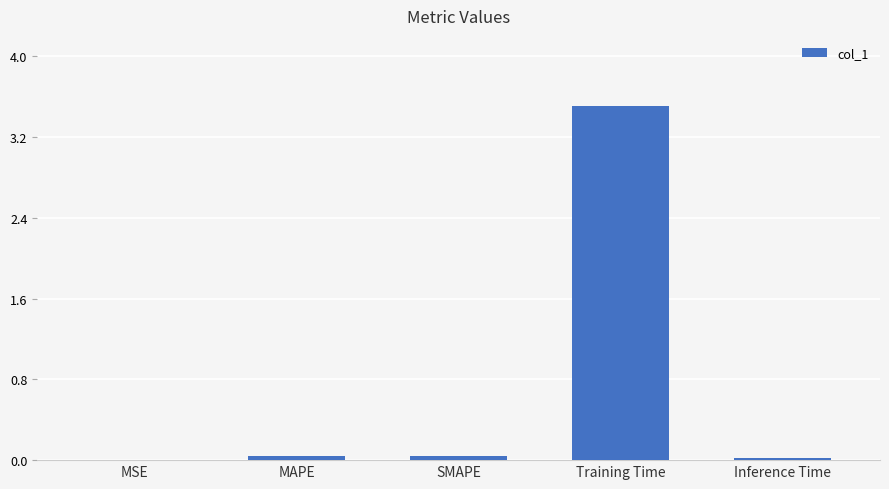

What is the sum of all values?

3.6